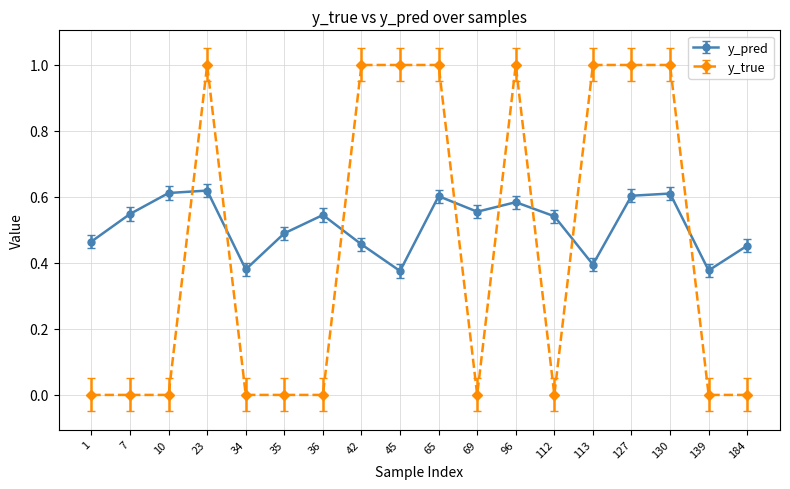

Count the y_pred values in the range 0 to 1.

18